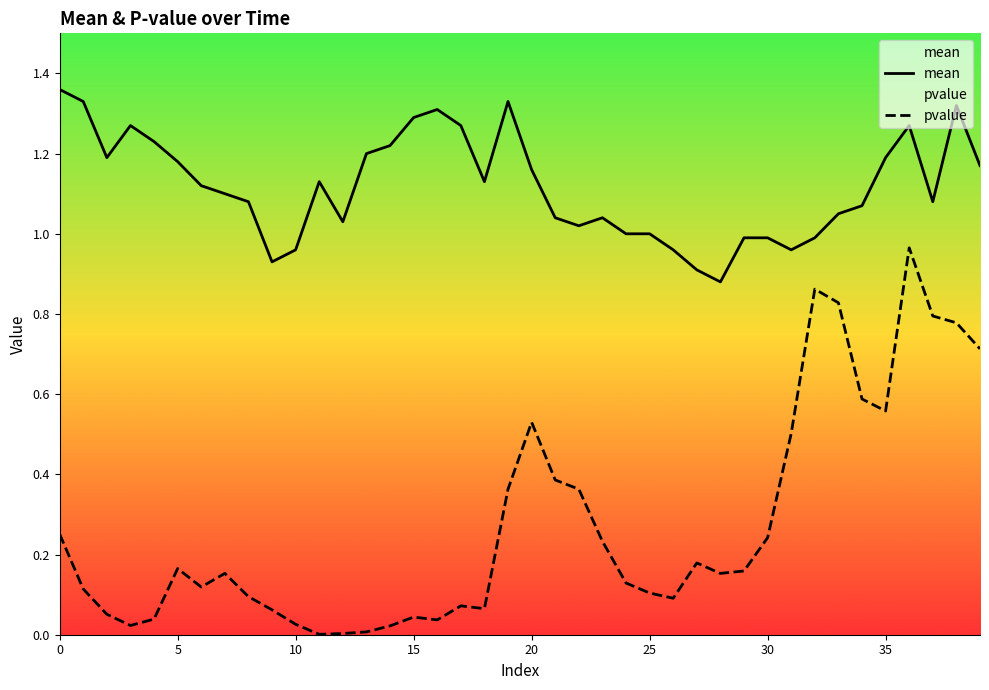

How many series are shown in this chart?

2